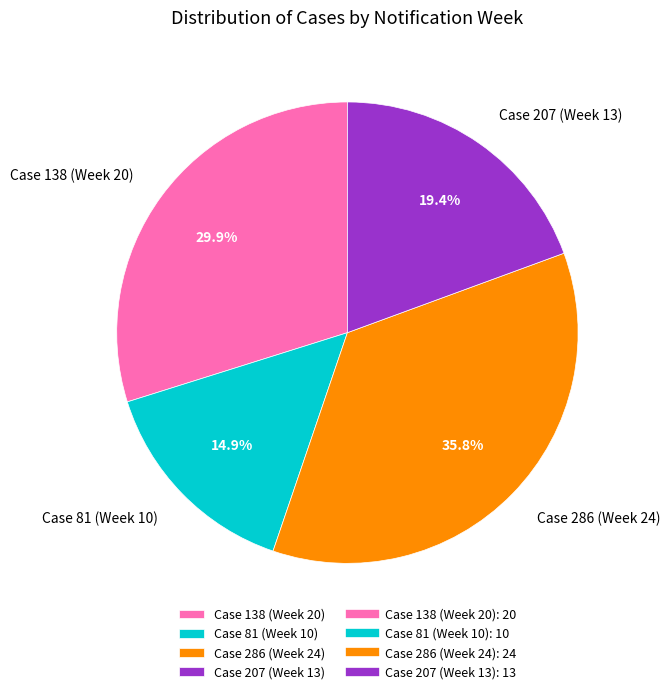

Is there a majority slice in this chart?

No